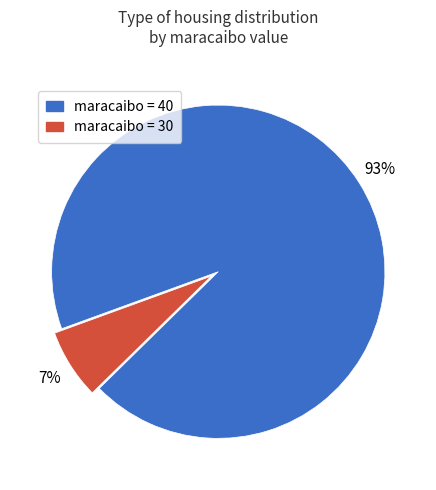

Does any single category account for the majority?

Yes